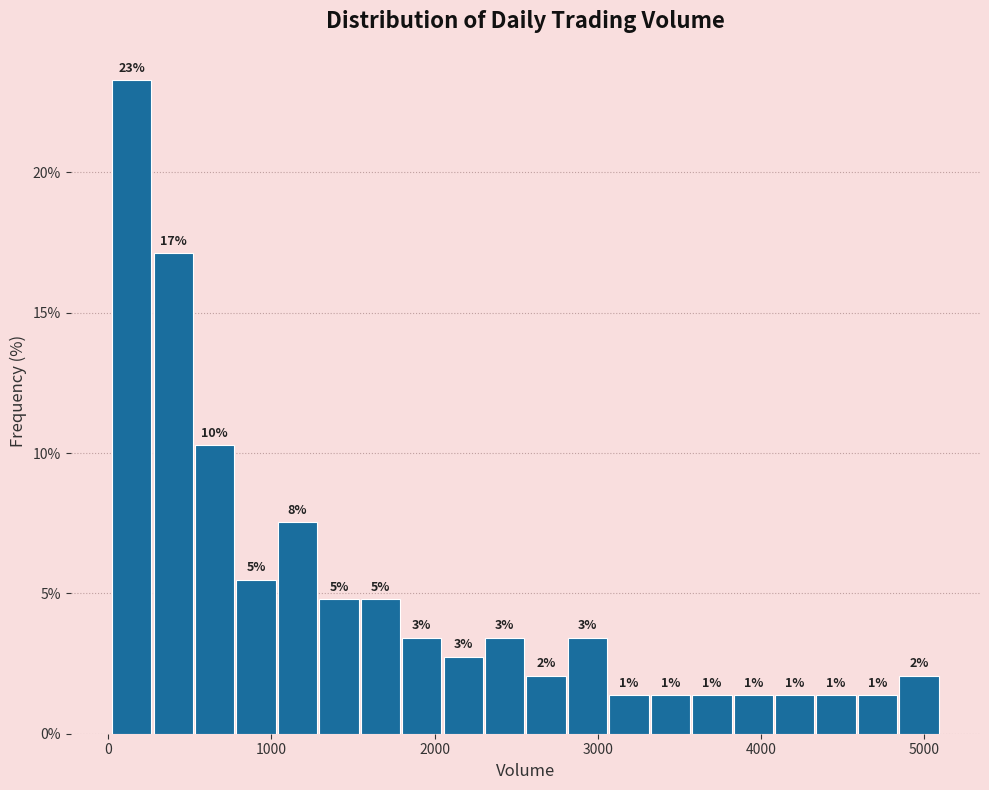

Read against the x-axis, roughly where is the centre of the tallest bar?

100